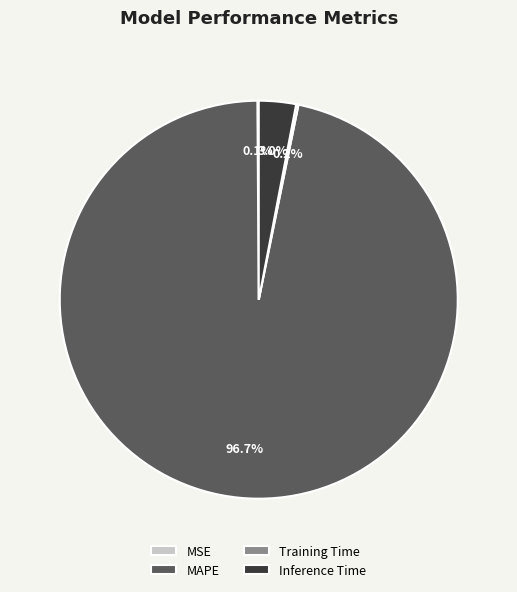

What is the largest slice in the pie chart?

MAPE